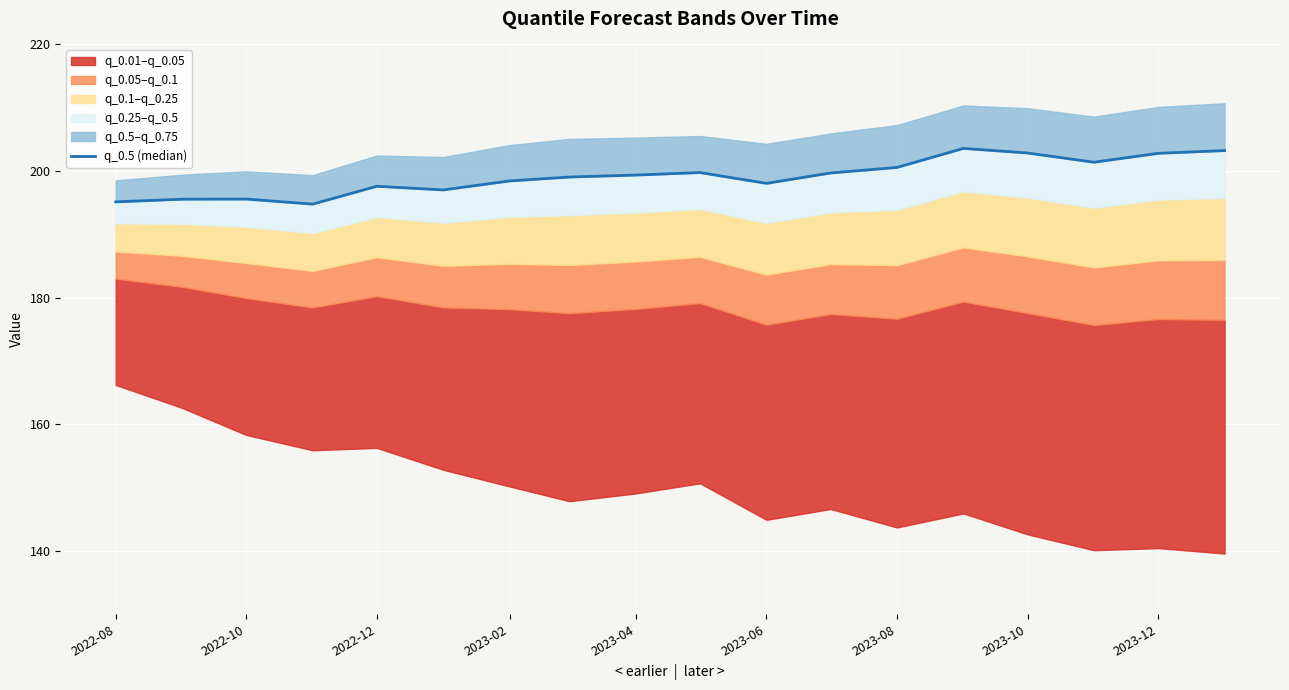

What is the change in value from 2022-10 to 2023-10?

+3.5